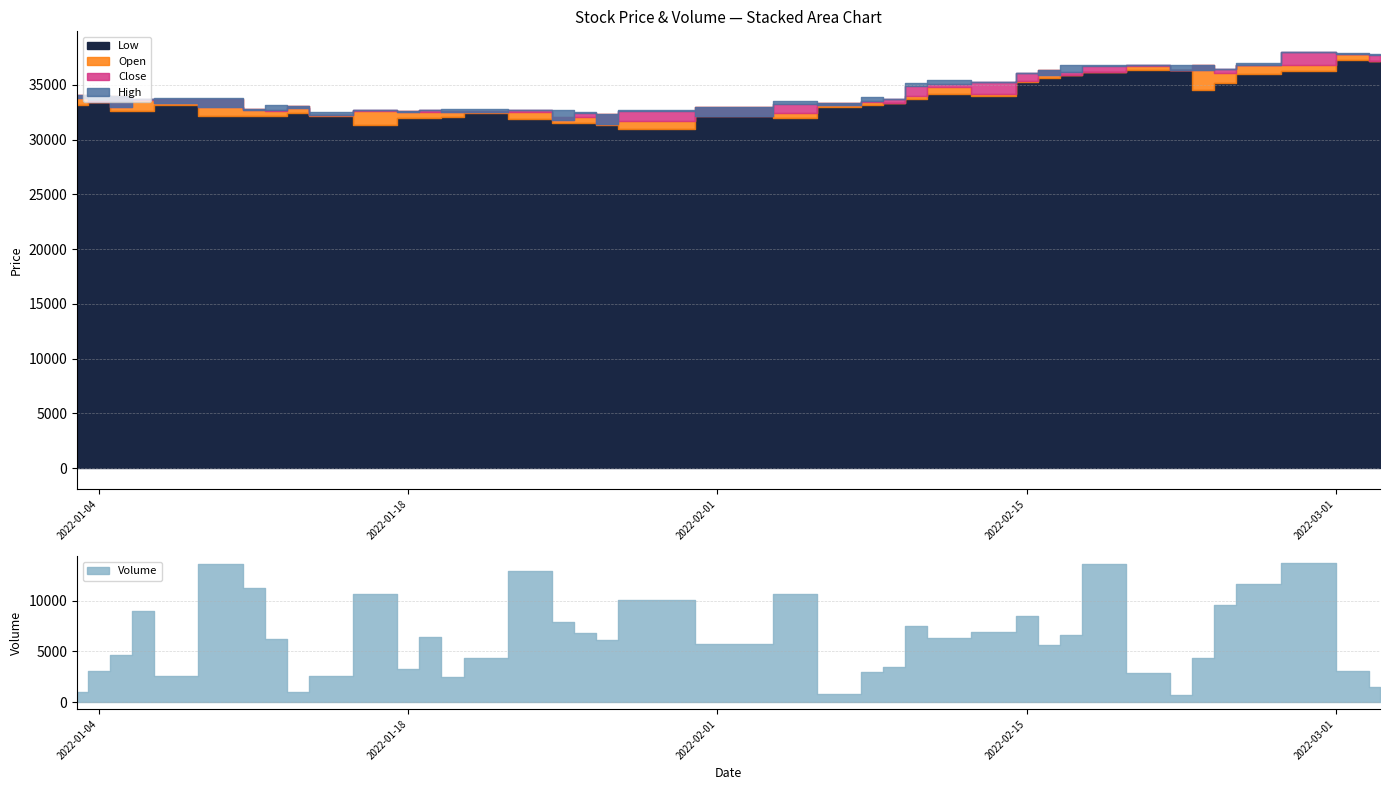

True or false: Open and High intersect in this chart.

False